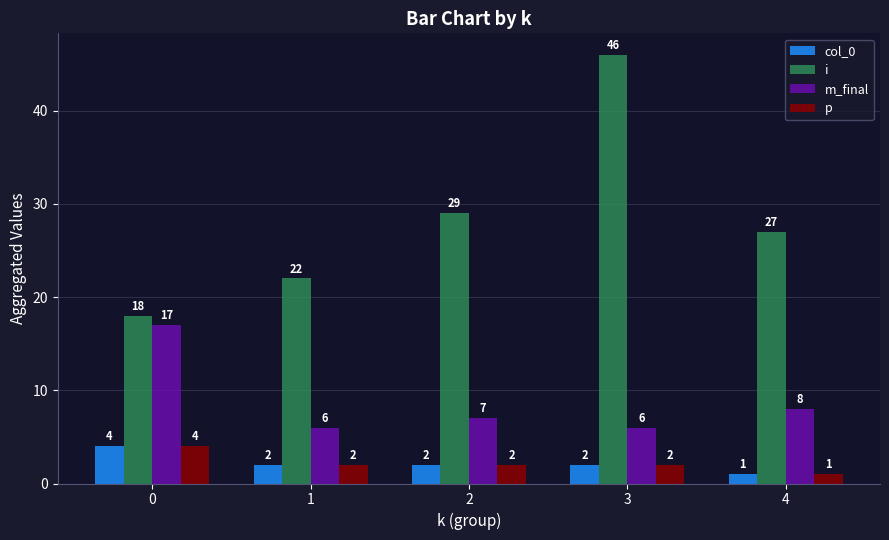

What is the sum of the p values at 4 and 0?

5